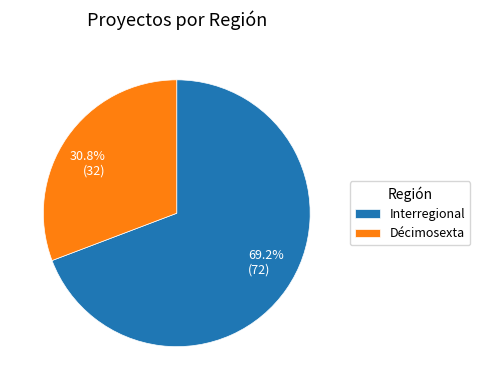

Which category has the biggest portion of the pie?

Interregional